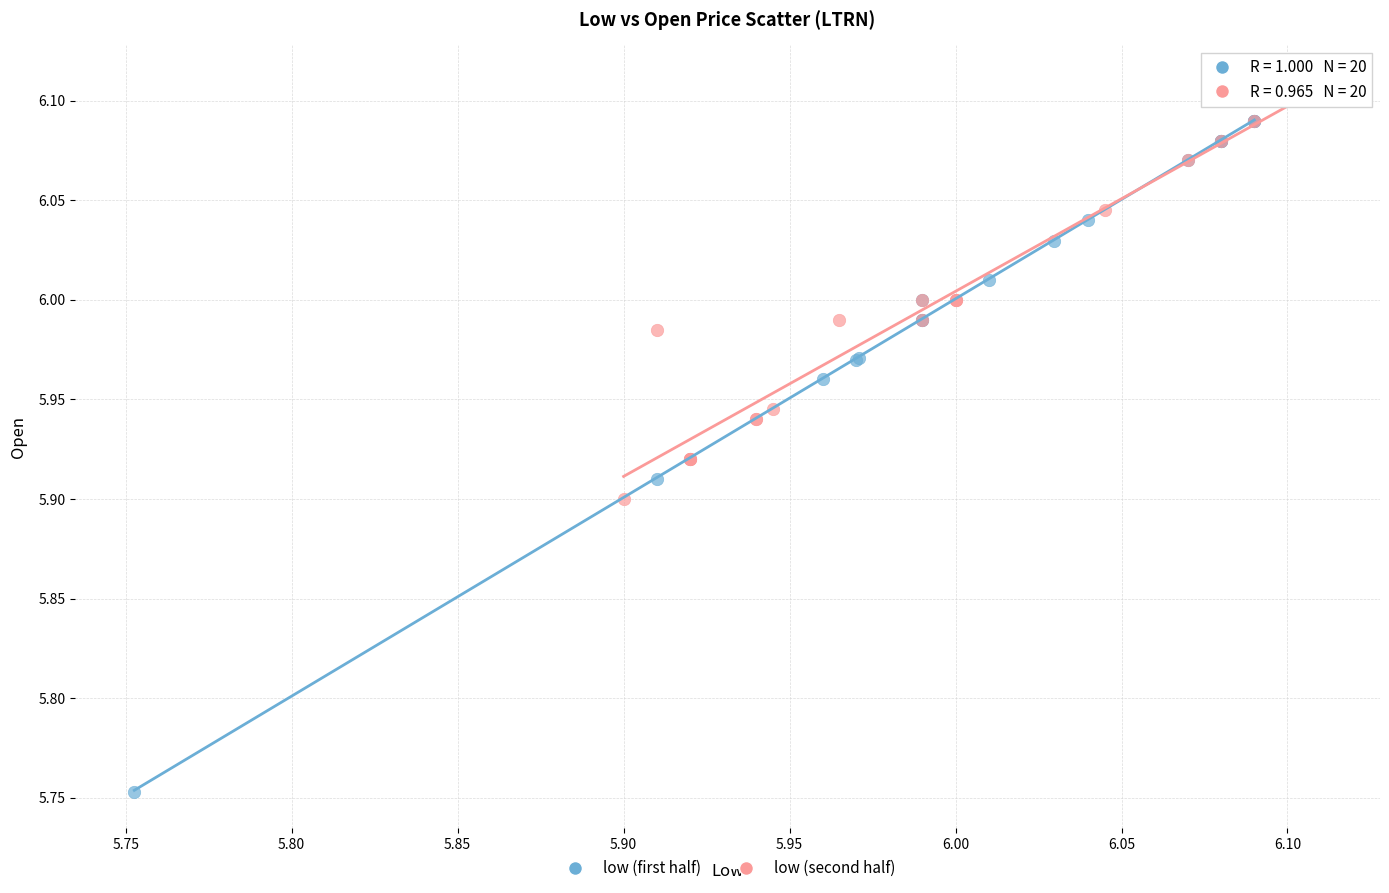

Which series has the widest spread of Y values?

low (first half)